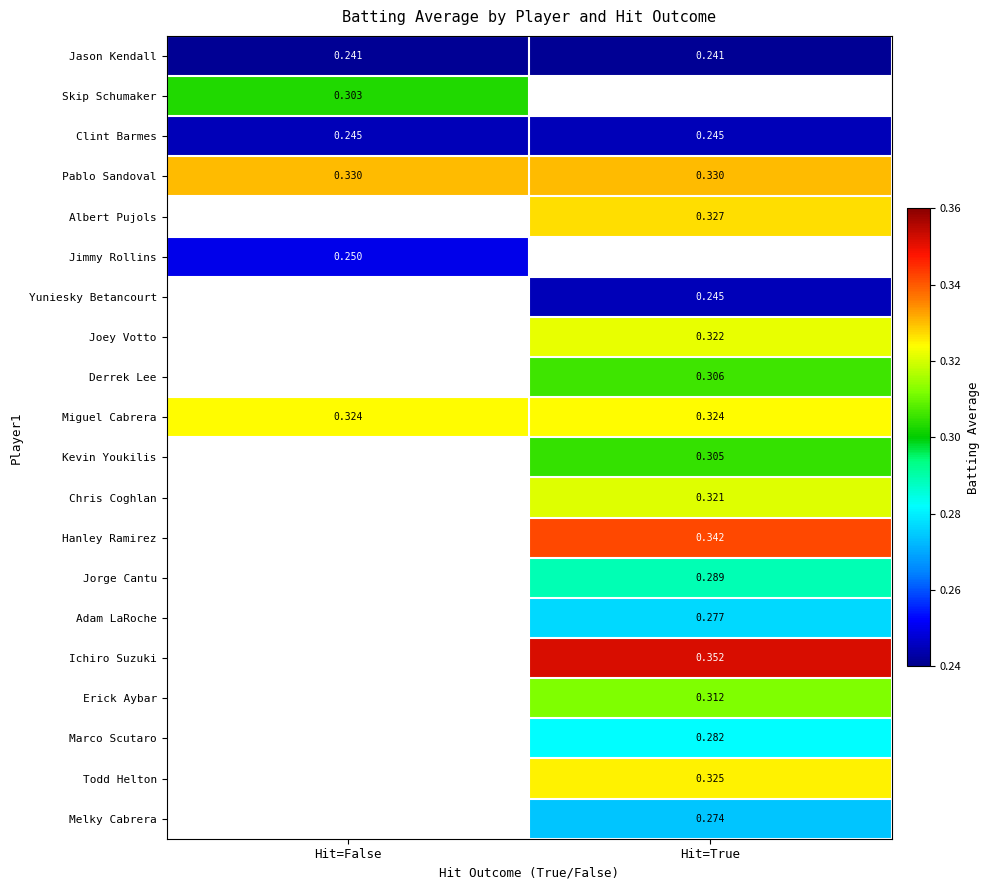

How many series are shown in this chart?

20